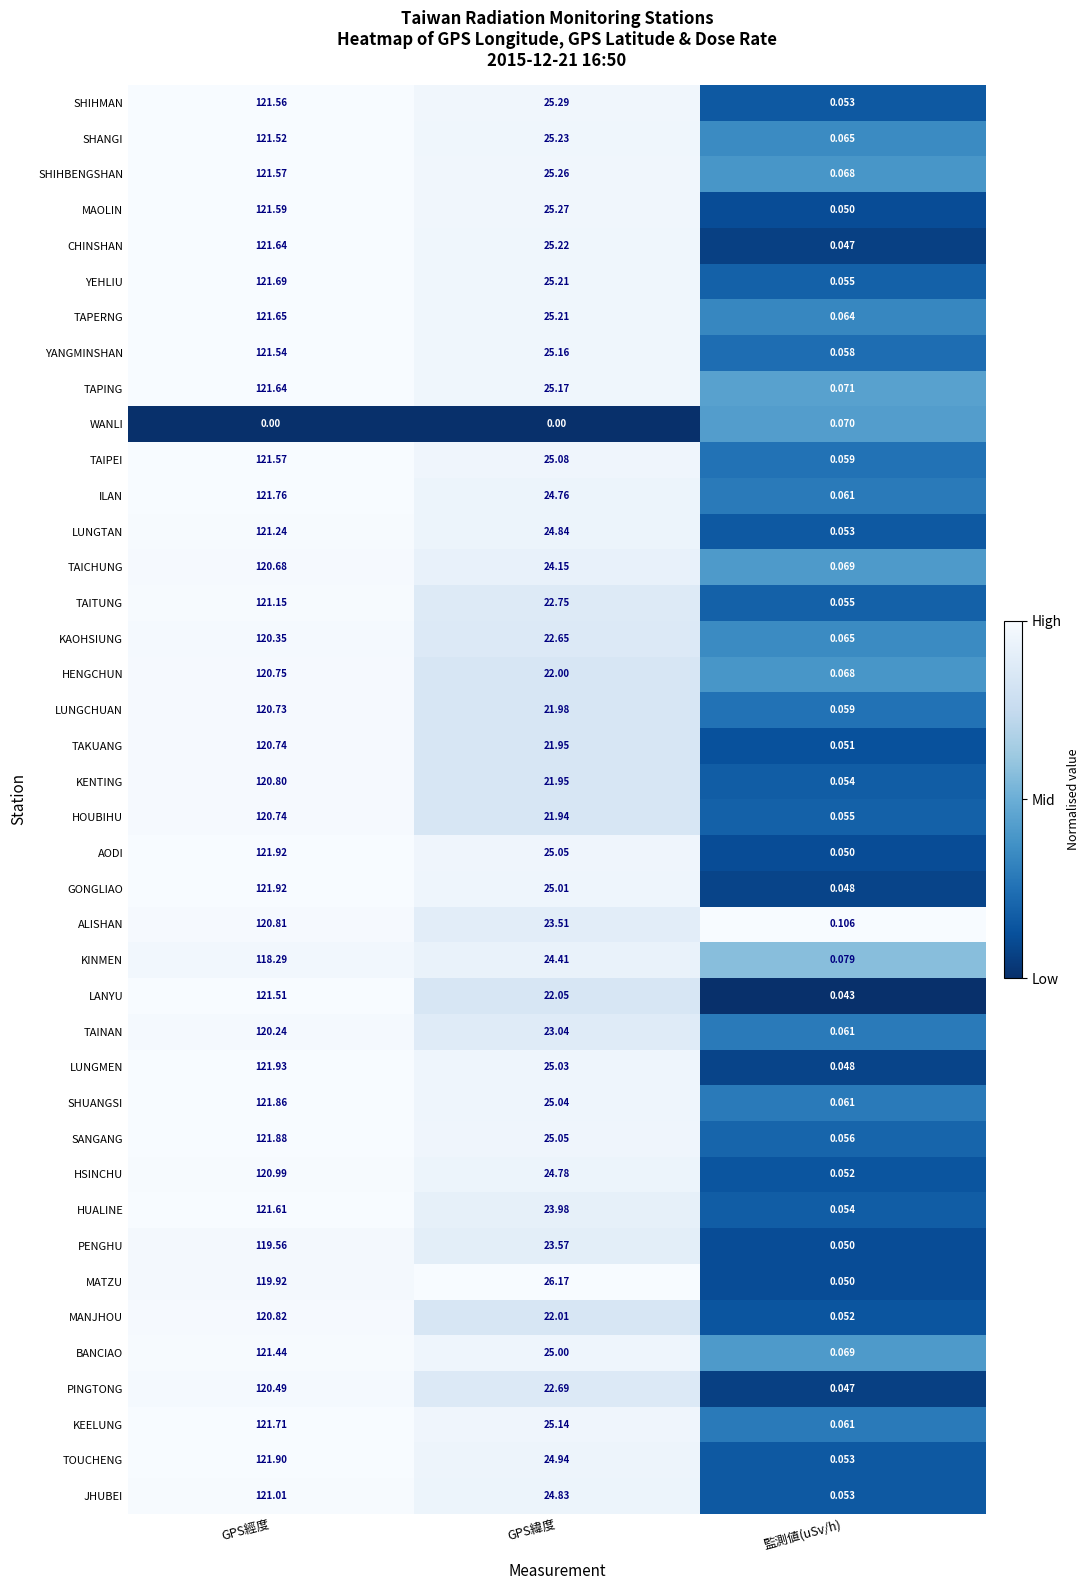

Which series changed the most between GPS緯度 and 監測値(uSv/h)?

MATZU